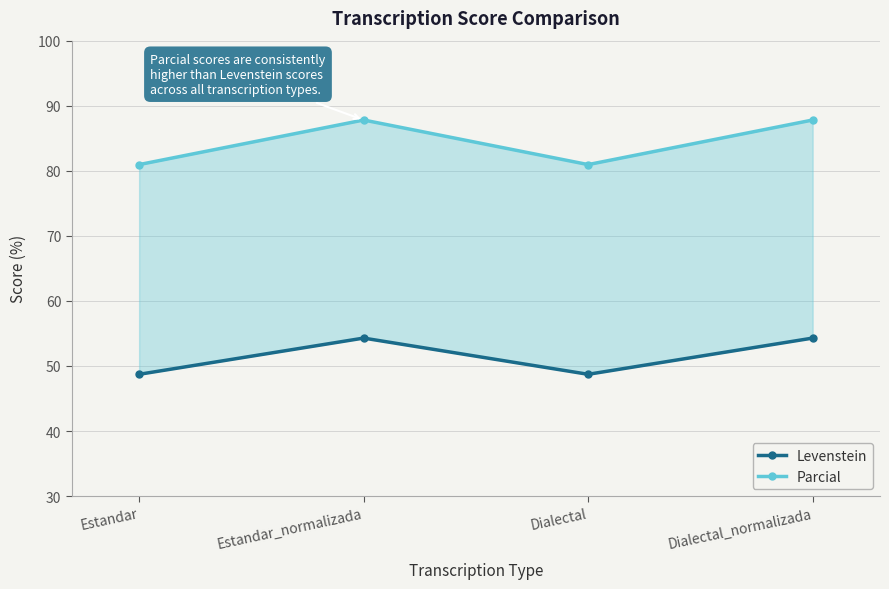

Which series has the largest total across all categories?

Parcial